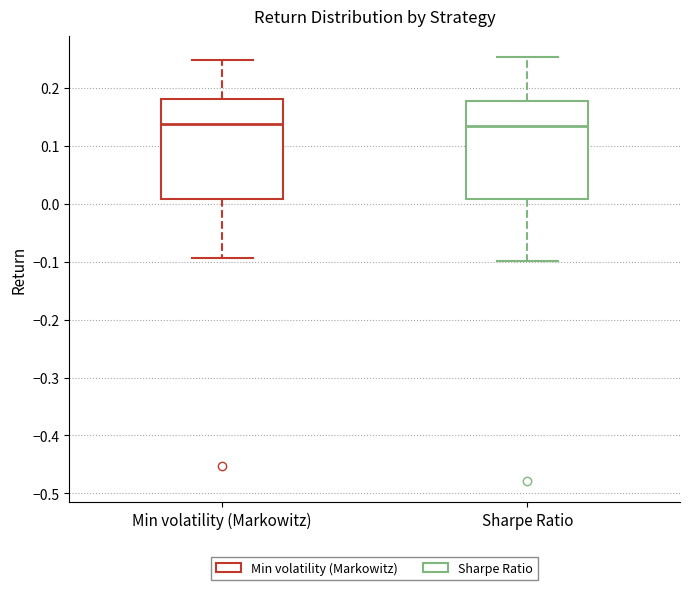

Where is the lower edge of the box for Min volatility (Markowitz) on the y-axis? The values are not printed on the chart, so give them approximately, as read against the axis.

0.01